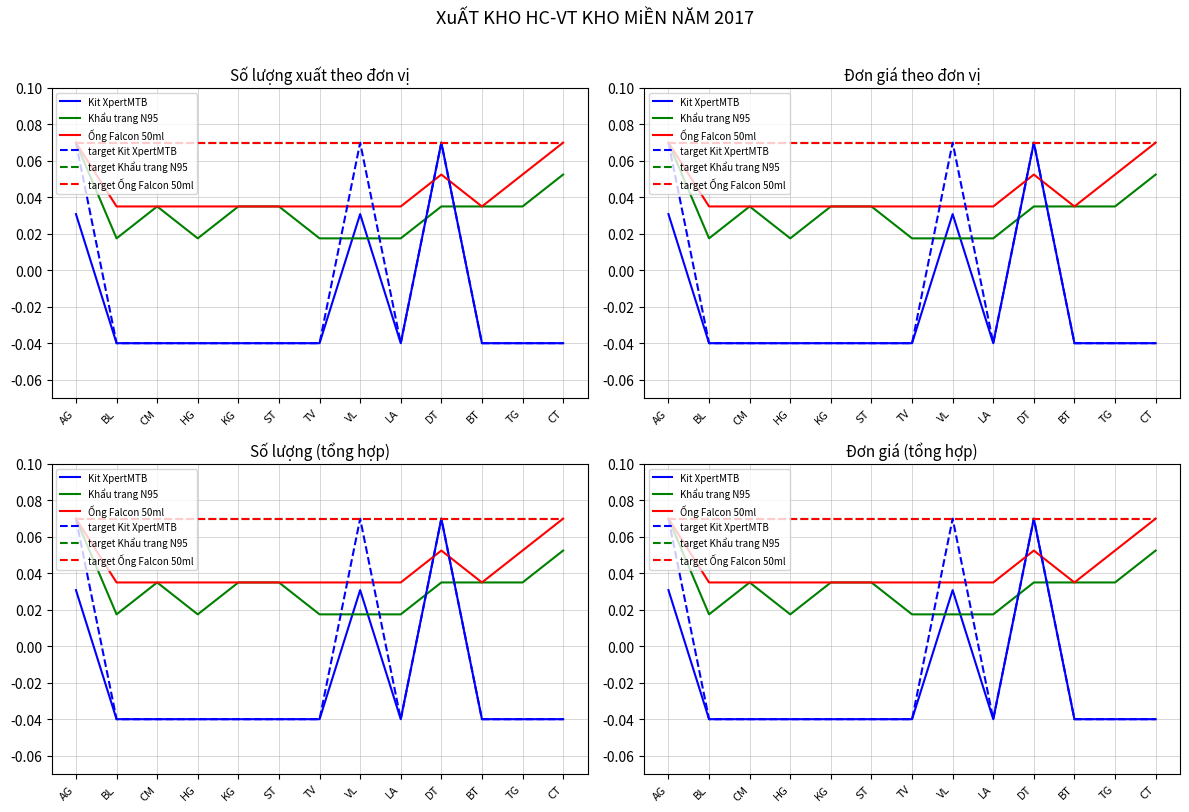

In Khẩu trang N95, how many points are lower than both neighbors (excluding endpoints)?

2